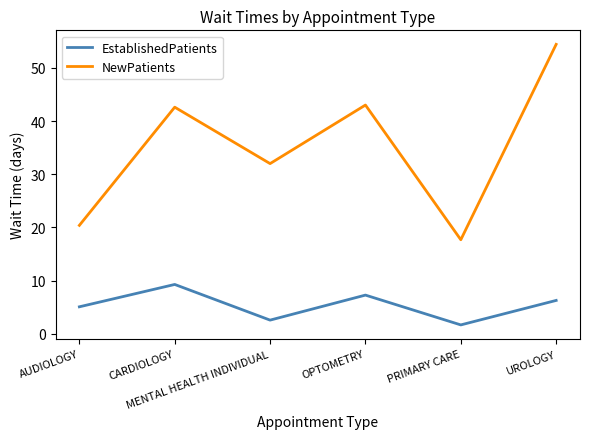

What is the sum of the NewPatients values at CARDIOLOGY and UROLOGY?

97.0